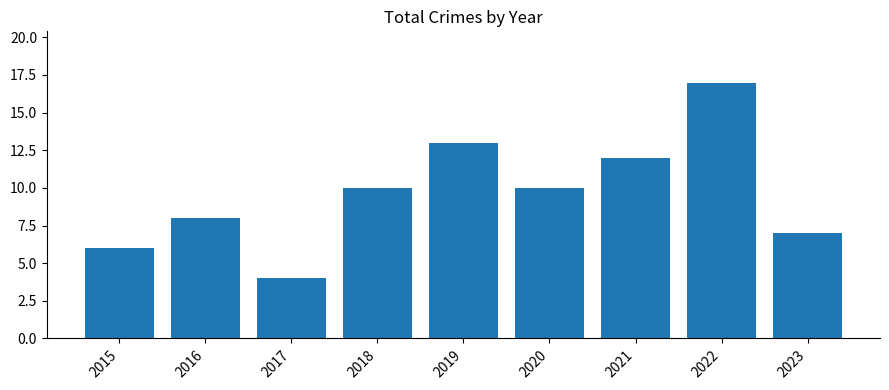

Are the bars horizontal?

No